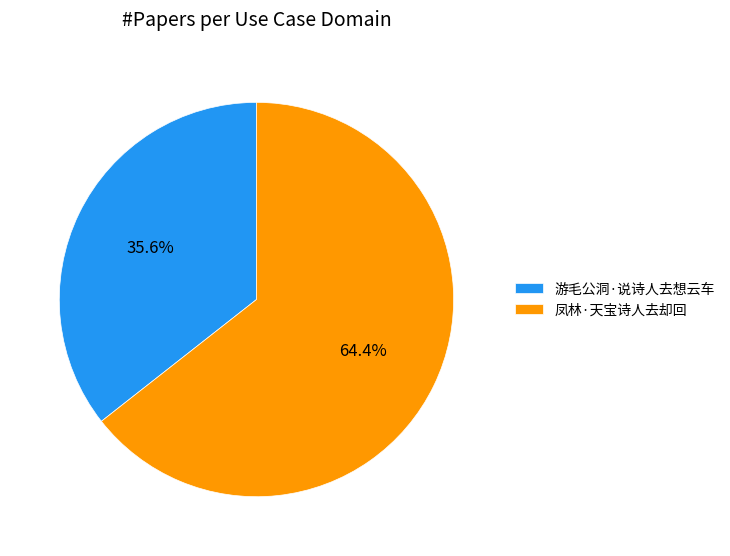

How many slices are in this pie chart?

2